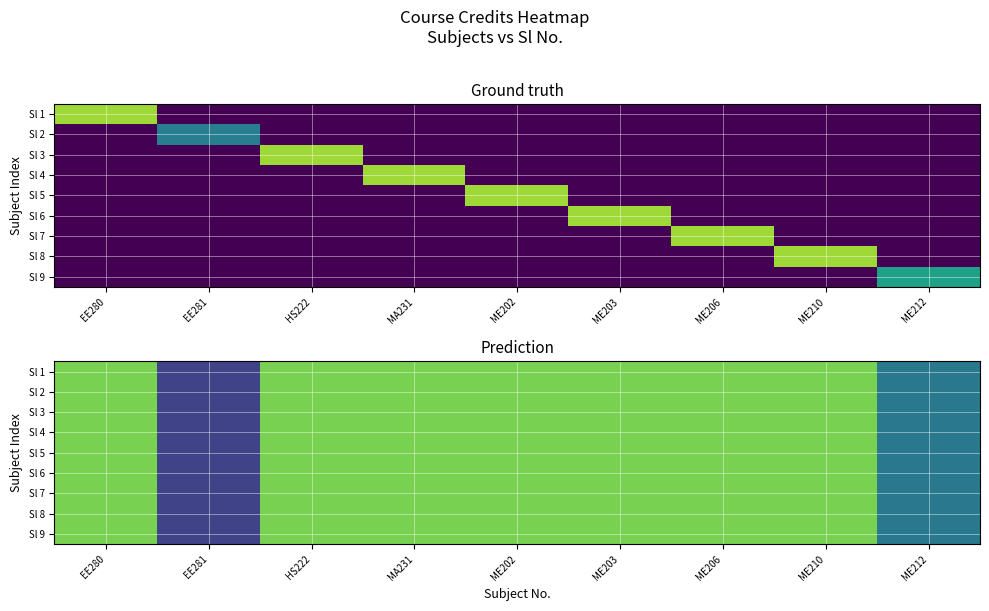

Which series has the widest spread of values?

Sl 1